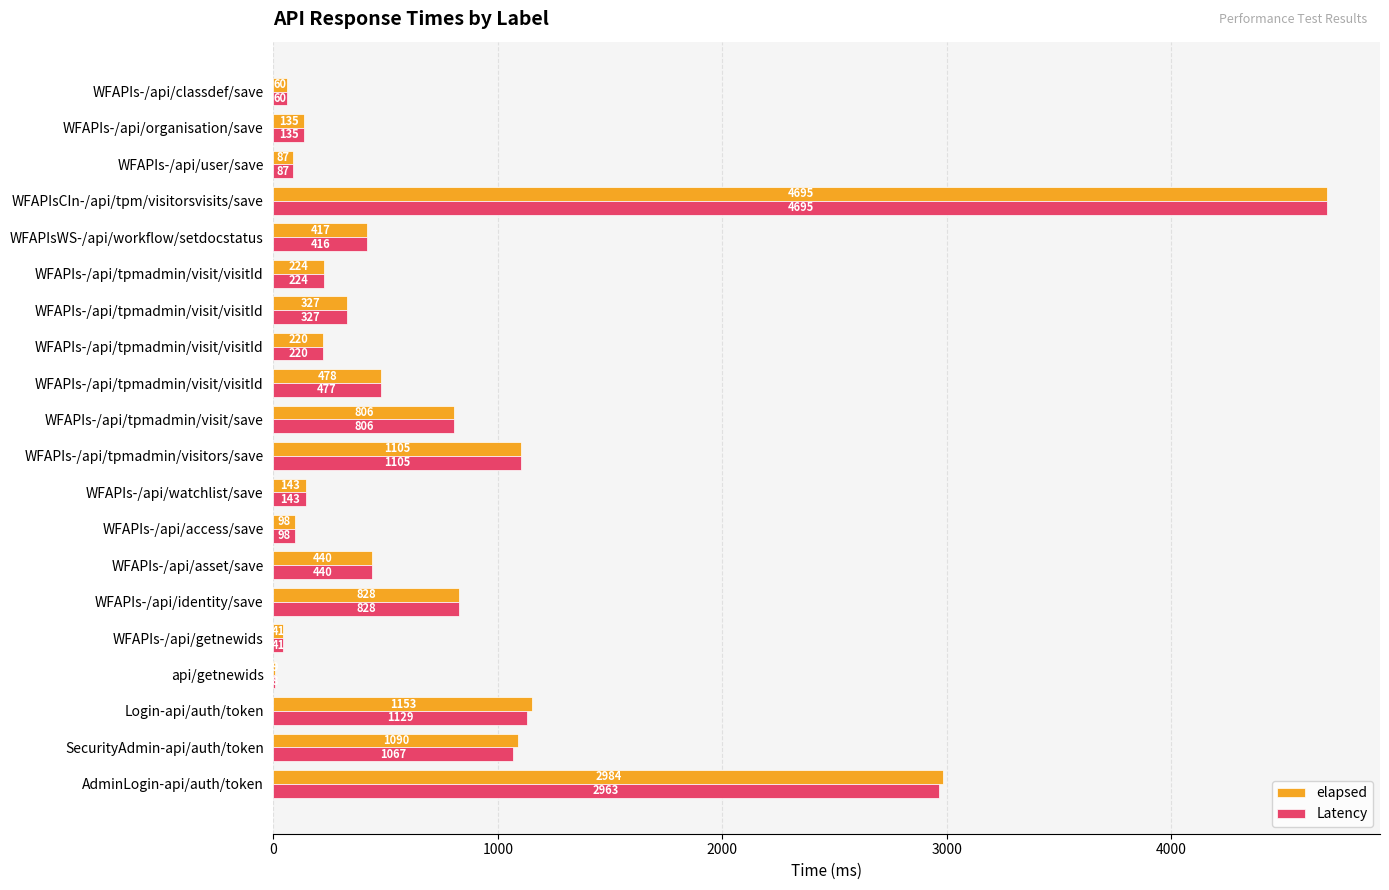

Count the number of data series in this chart.

2